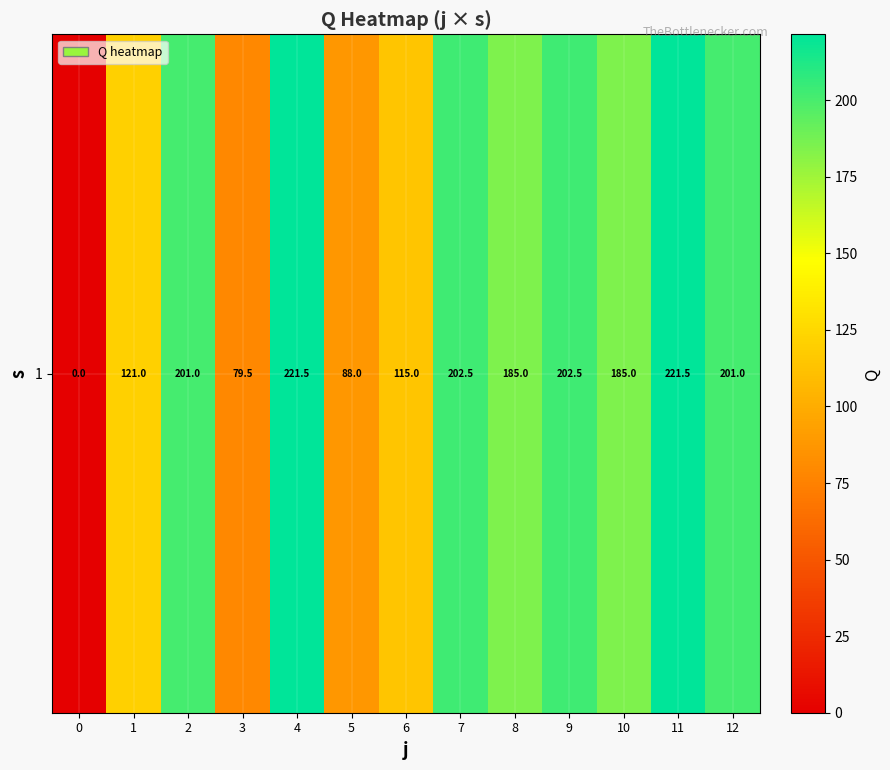

How many positive values are there?

12